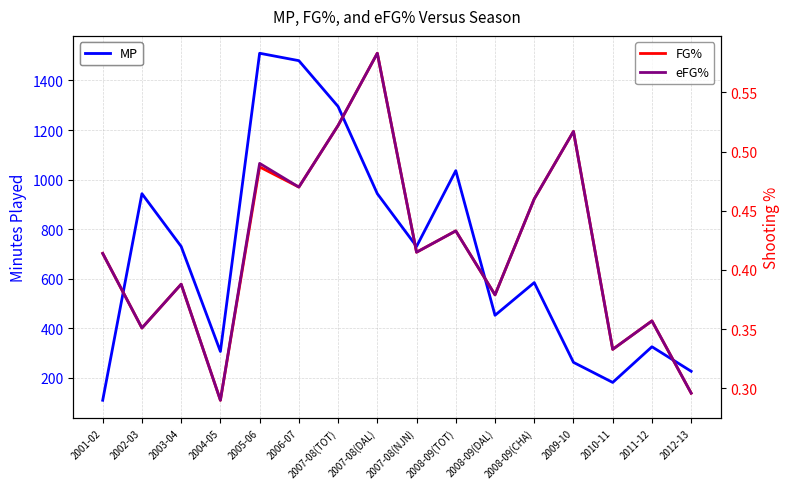

True or false: MP and FG% cross at least once.

False